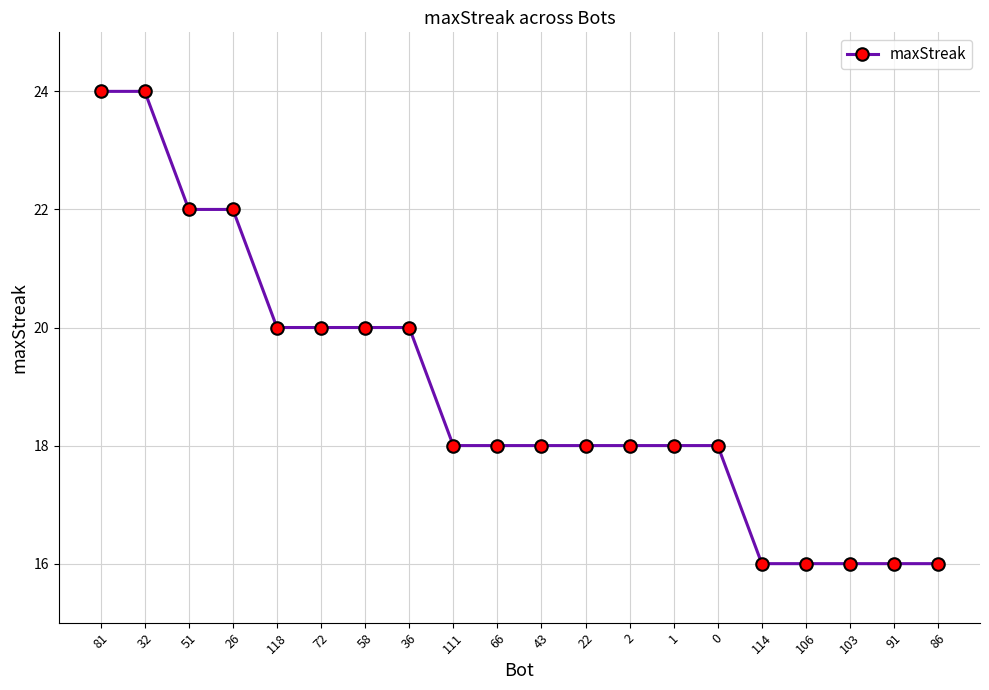

True or false: the data shows 24 at 32.

True